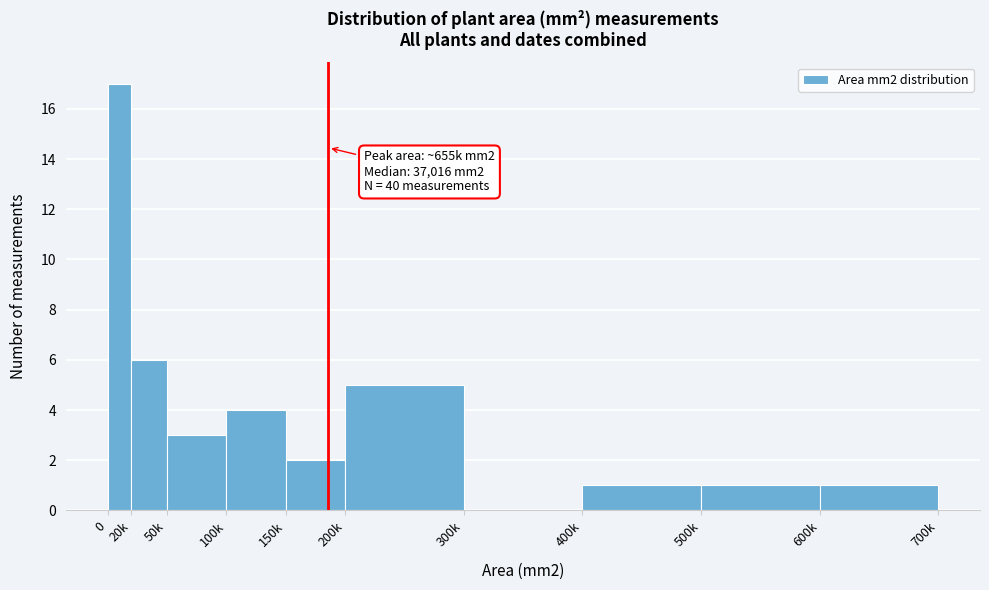

Reading right to left, what are all the values shown in this chart?

600k=1	500k=1	400k=1	300k=0	200k=5	150k=2	100k=4	50k=3	20k=6	0=17